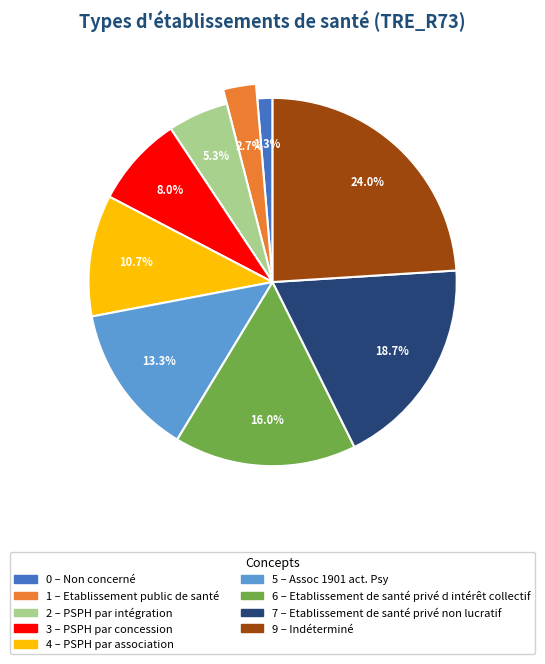

How many segments does this pie chart have?

9